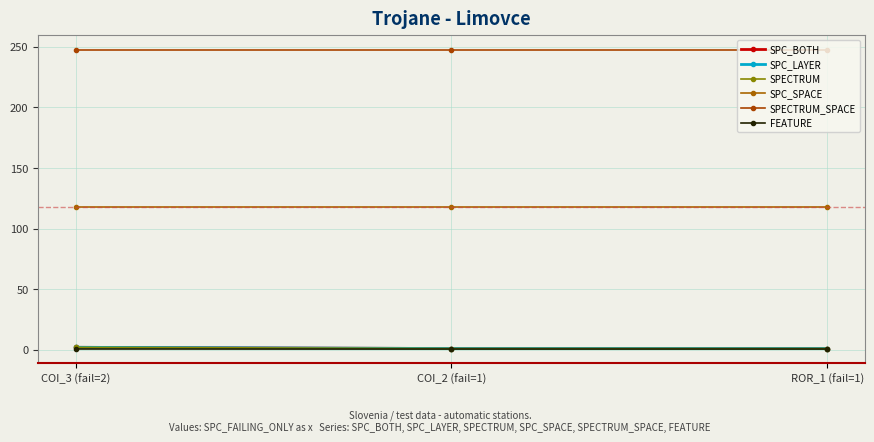

What is the label of the 1st point from the left?

COI_3 (fail=2)